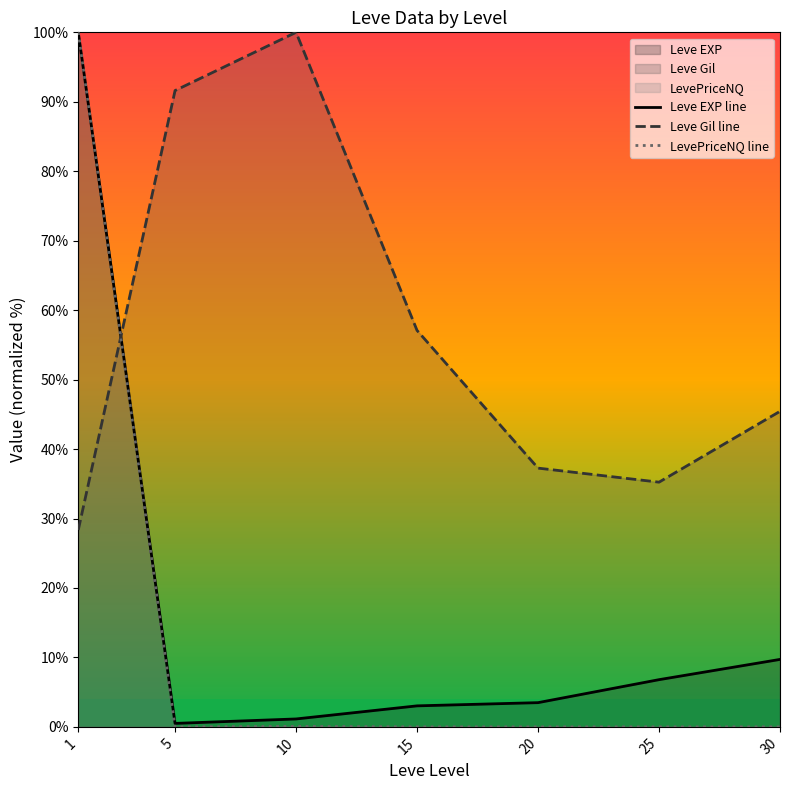

What is the total value across all series at 25?

42.0